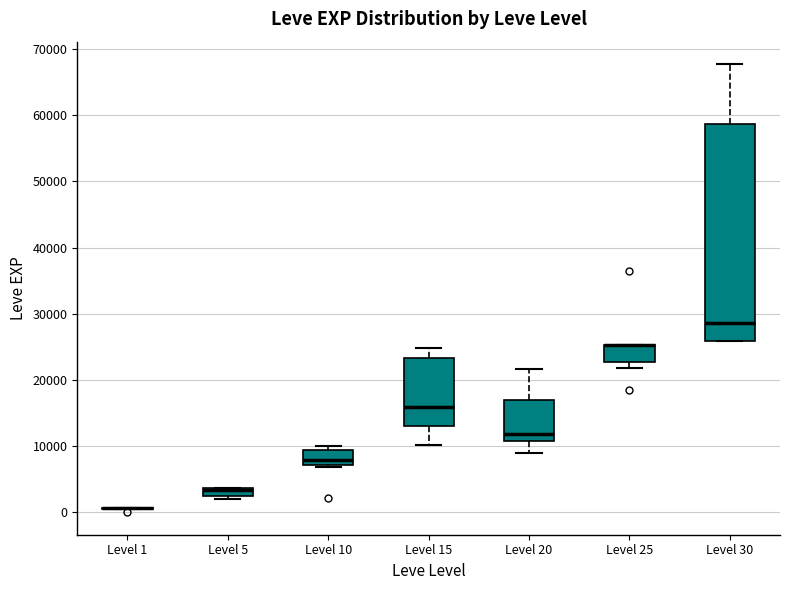

Which box is the tallest, from its lower edge to its upper edge?

Level 30